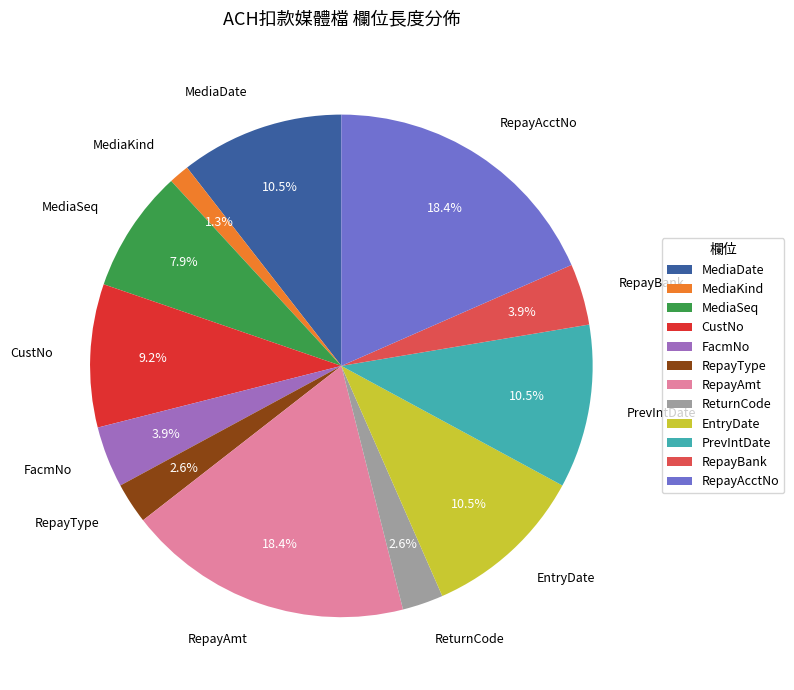

Count the number of slices in the pie.

12